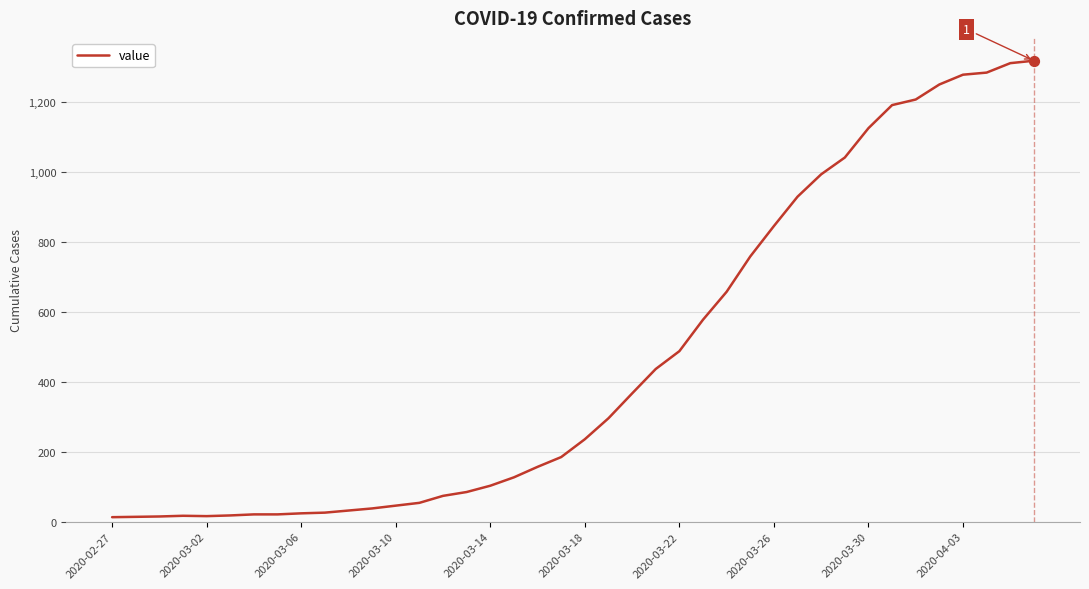

What is the greatest value displayed?

1319